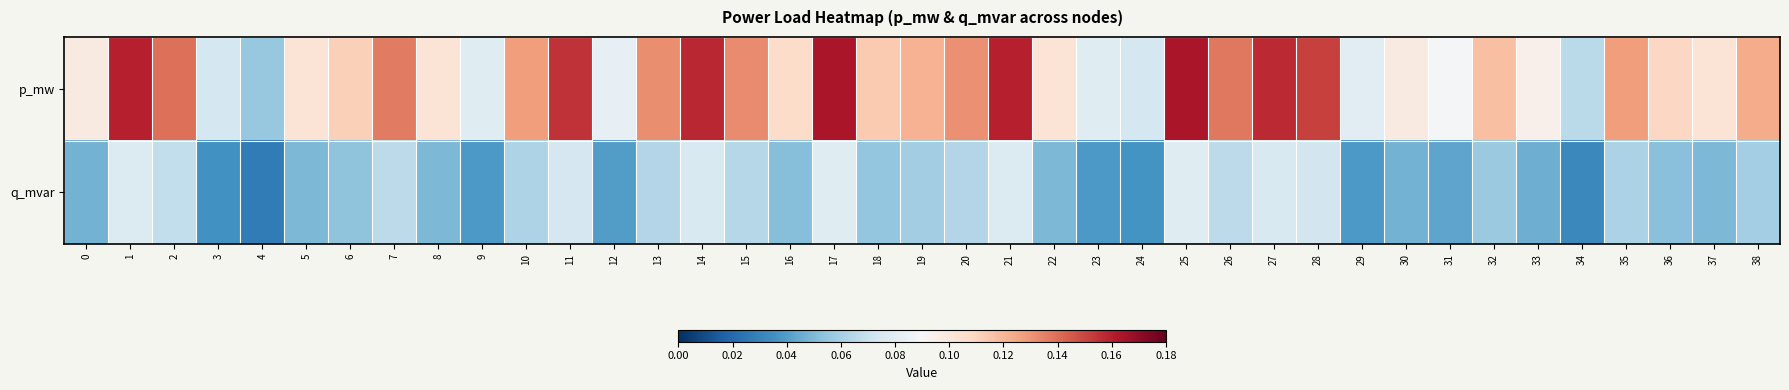

Between 11 and 38, which is larger?

11